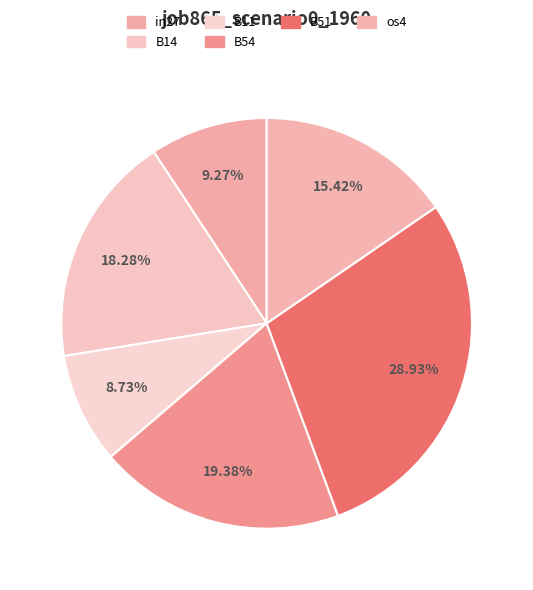

Count the number of slices in the pie.

6